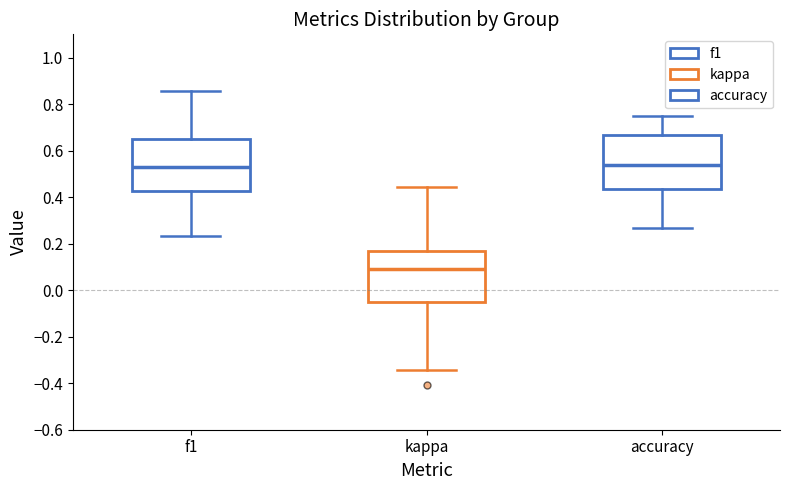

Where does the lower whisker of the box for accuracy end on the y-axis? The values are not printed on the chart, so give them approximately, as read against the axis.

0.26